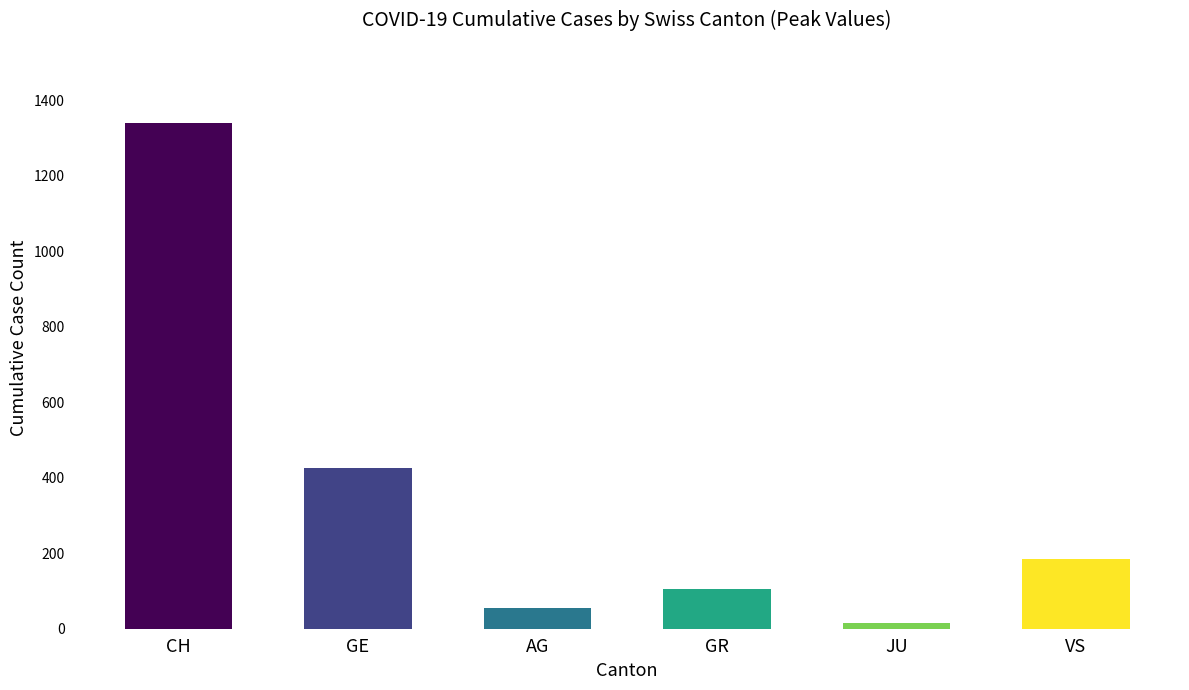

How many series are shown in this chart?

1